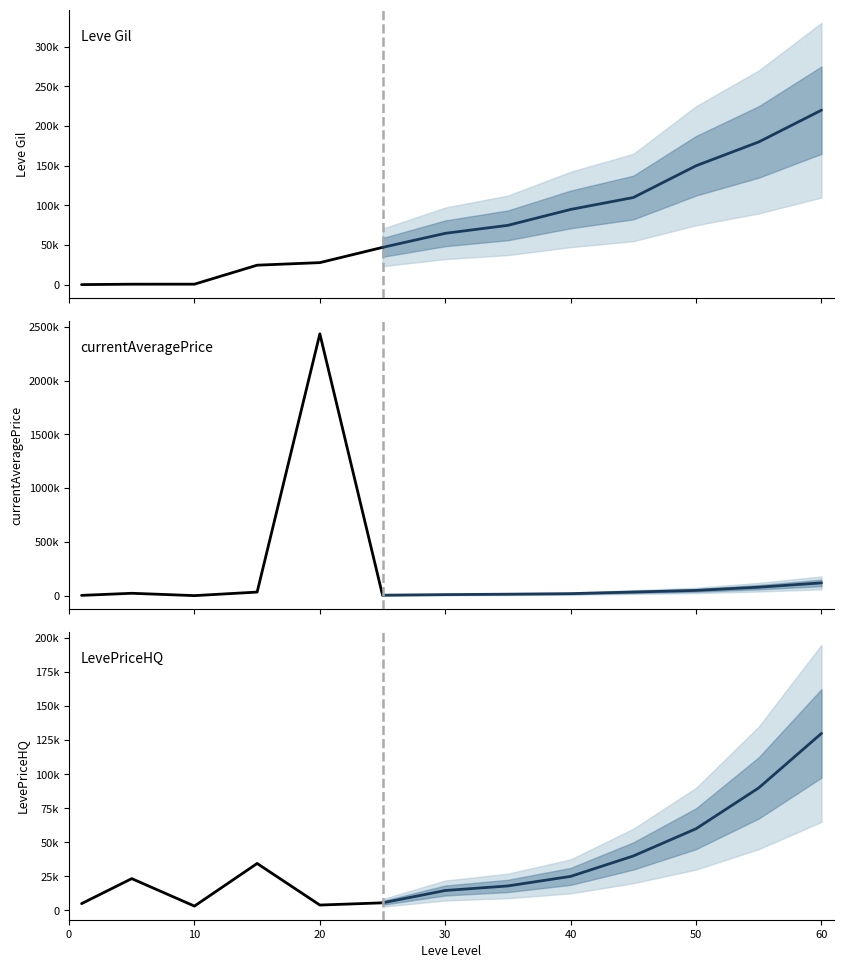

True or false: LevePriceHQ has a value of 32198 at 1.

False